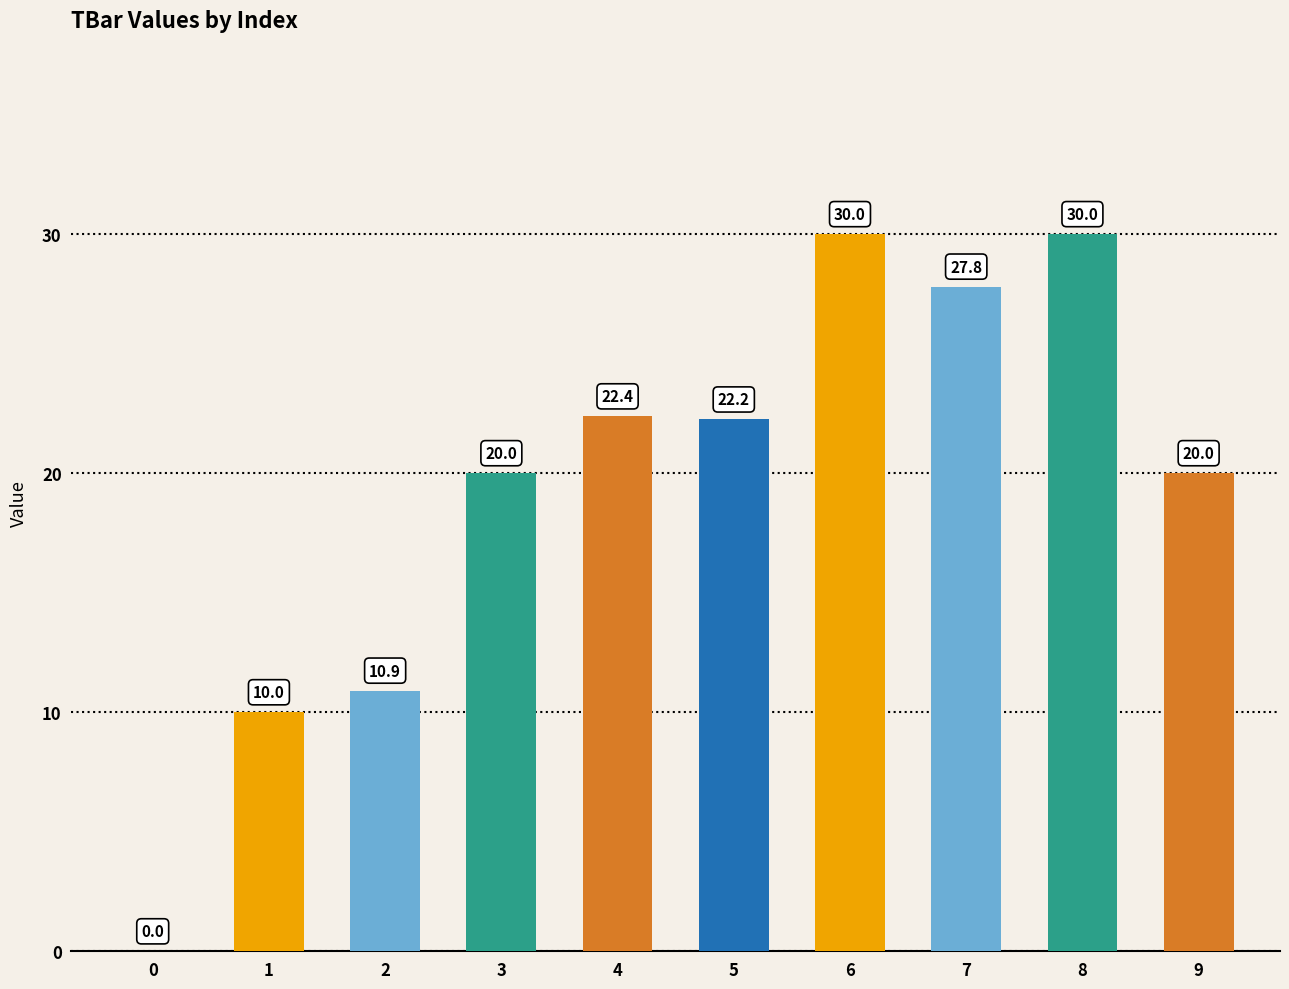

How many values exceed 22?

5